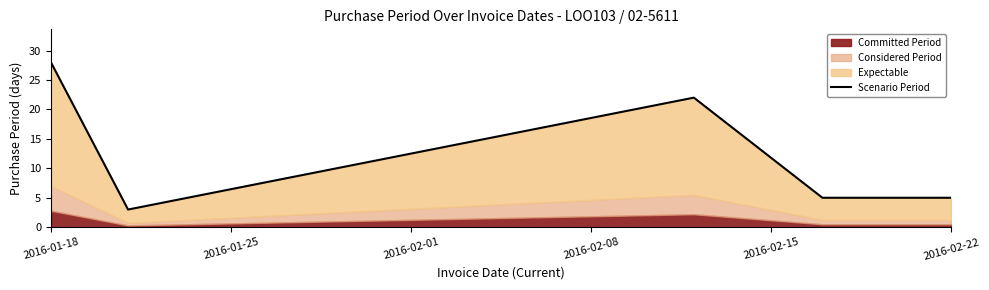

How many categories are shown in the chart?

5